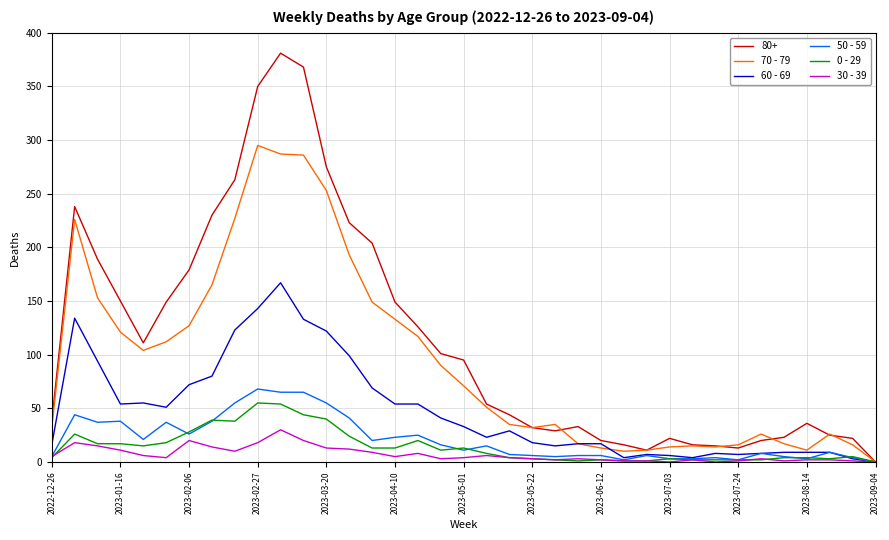

Which series has the largest total across all categories?

80+